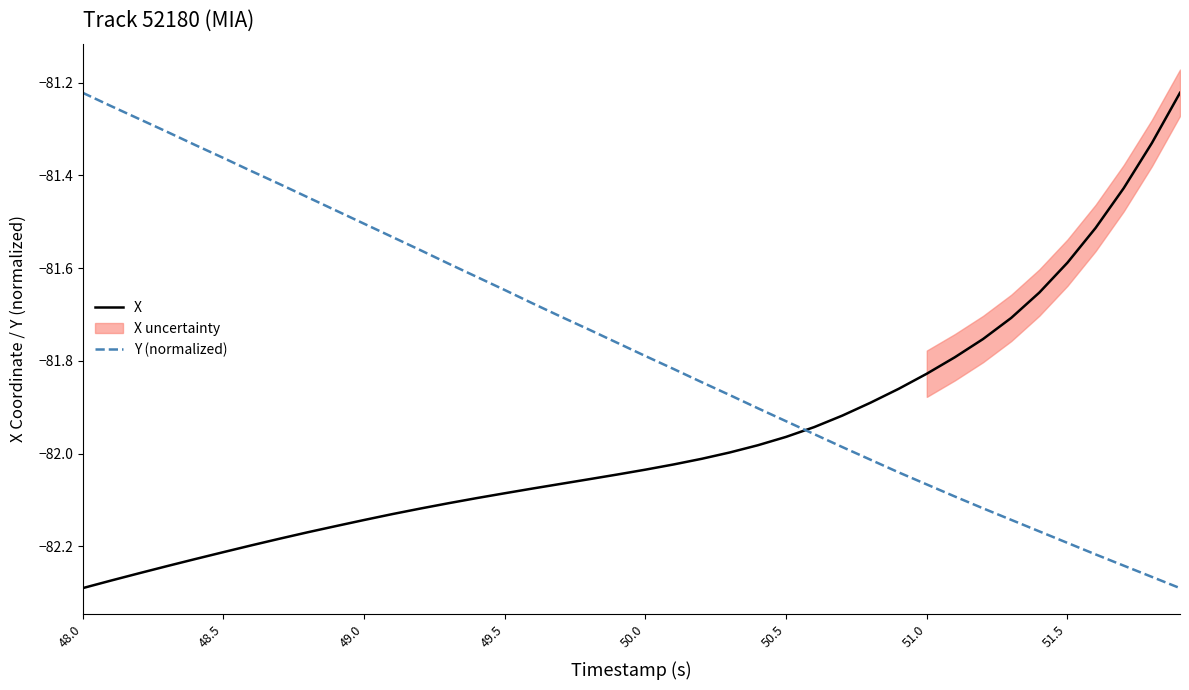

True or false: X and Y (normalized) intersect in this chart.

True